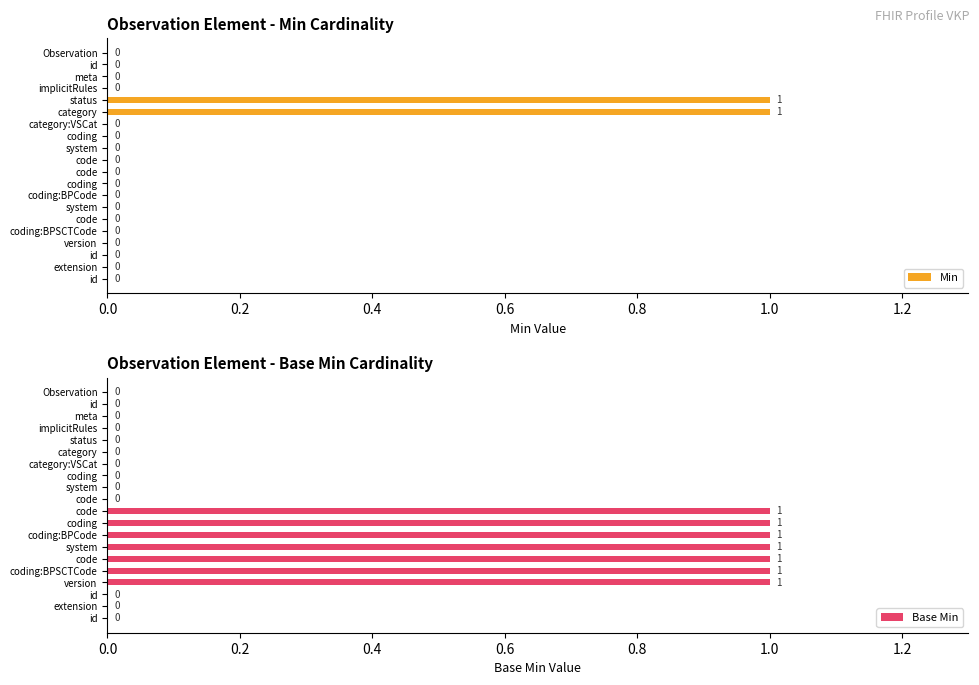

How many Min values are between 0 and 1?

20